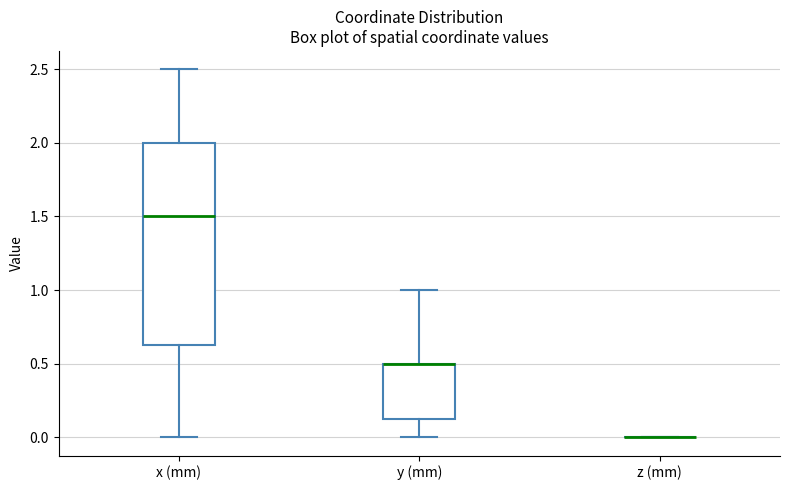

Reading left to right, read every box against the y-axis: the position of its median line, the range the box covers, and the ends of its whiskers. The values are not printed on the chart, so give them approximately, as read against the axis.

x (mm): median 1.50, box 0.65 to 2.00, whiskers 0.00 to 2.50
y (mm): median 0.50 (drawn on the box's upper edge), box 0.15 to 0.50, whiskers 0.00 to 1.00
z (mm): box collapsed to a line at 0.00, whiskers 0.00 to 0.00